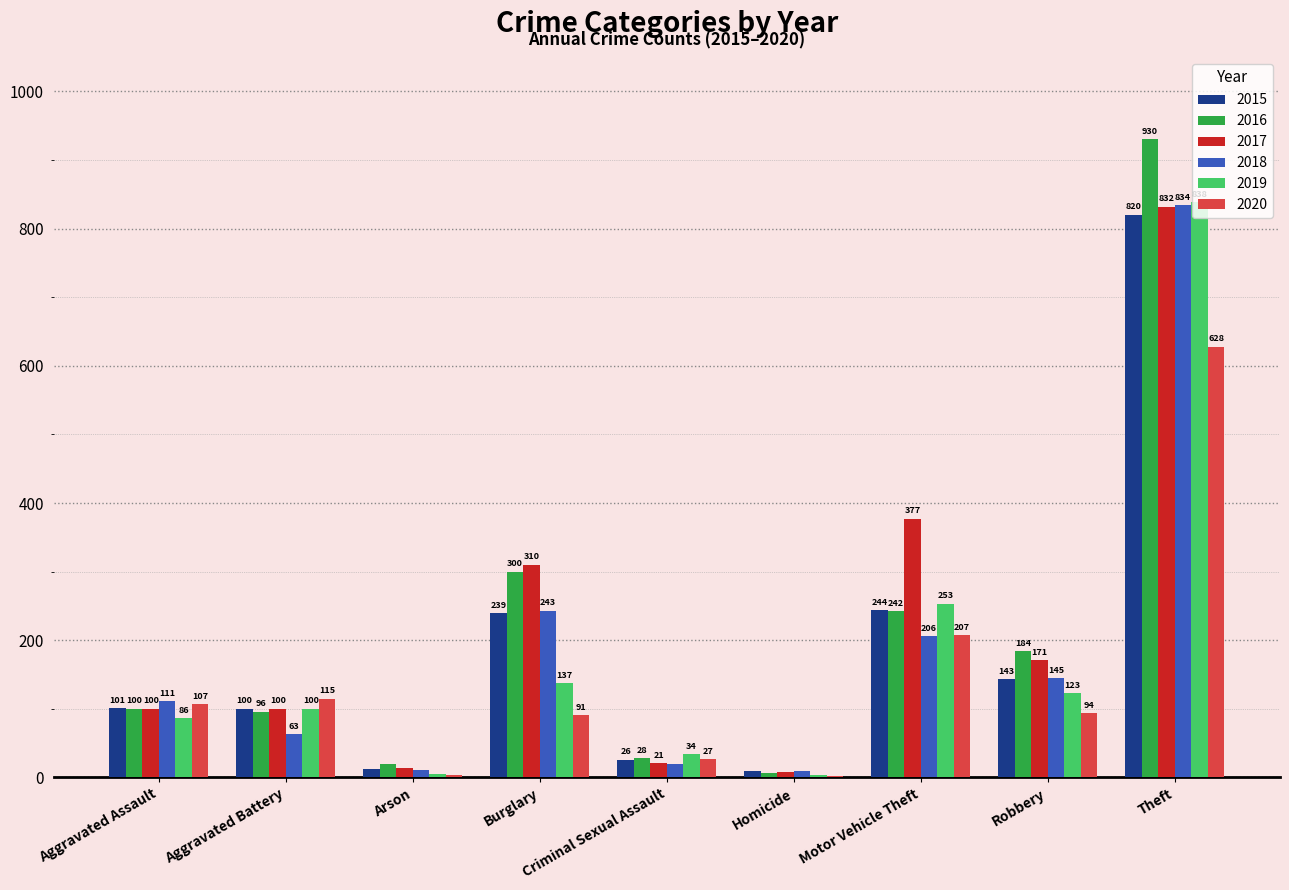

How many groups of bars are there?

9